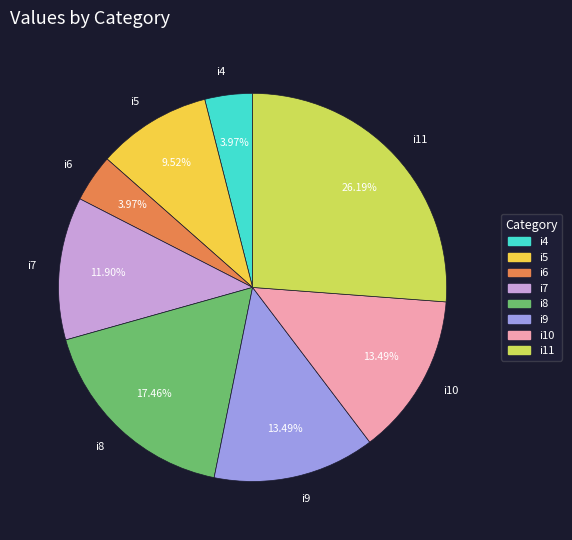

To the nearest percent, what portion does i4 represent?

4%